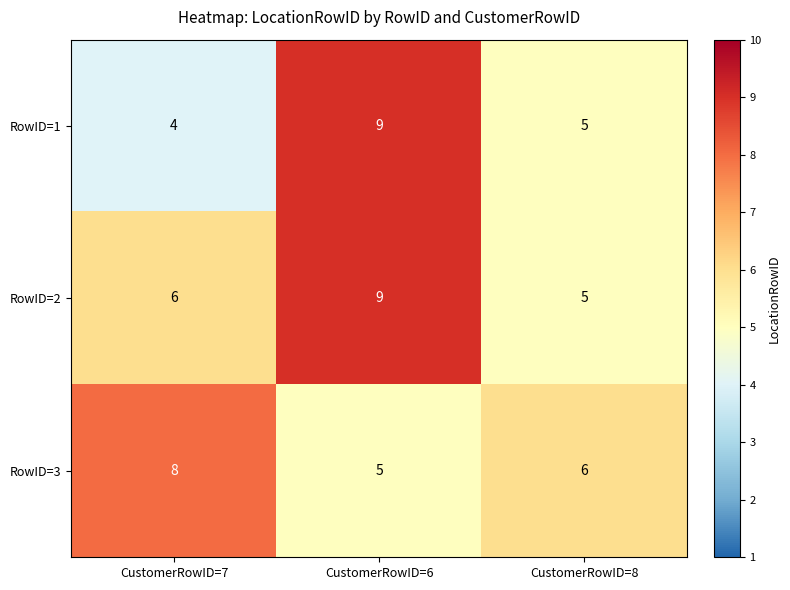

What is the approximate value of RowID=2 at CustomerRowID=8?

5